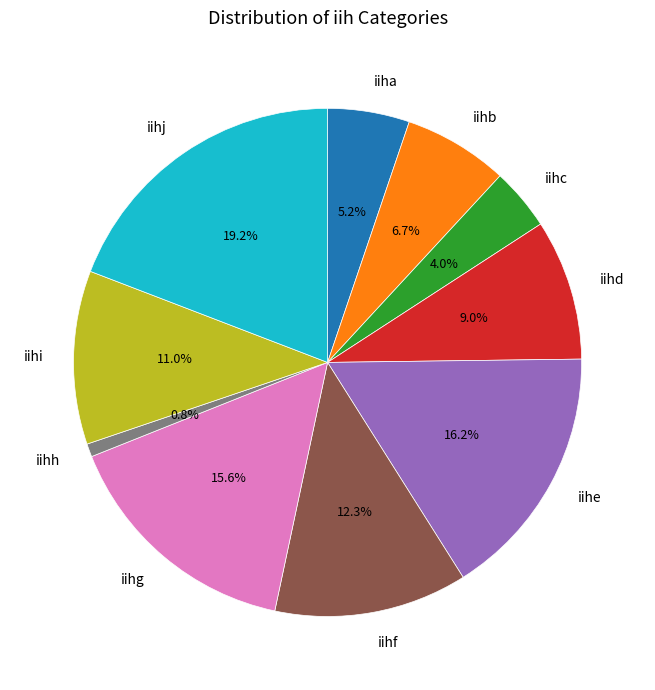

How many slices are in this pie chart?

10